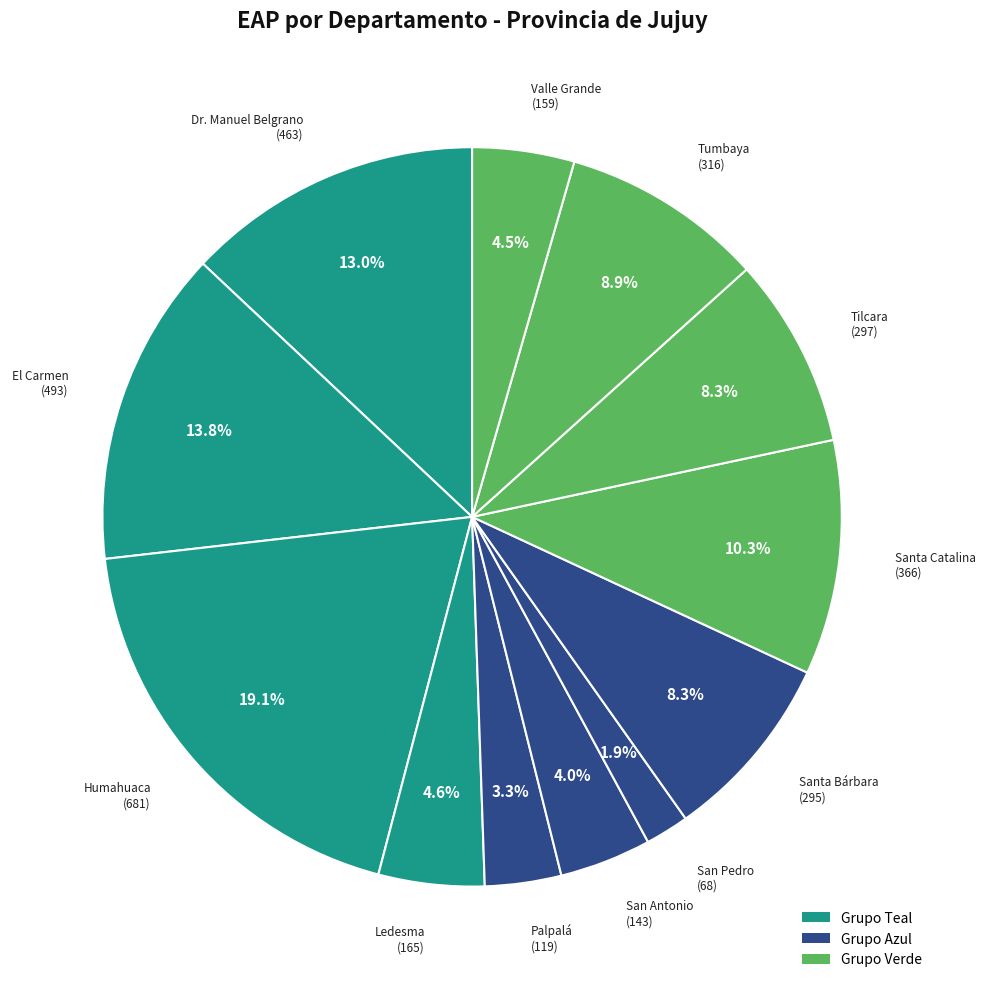

Is there any slice that represents more than half of the pie?

No